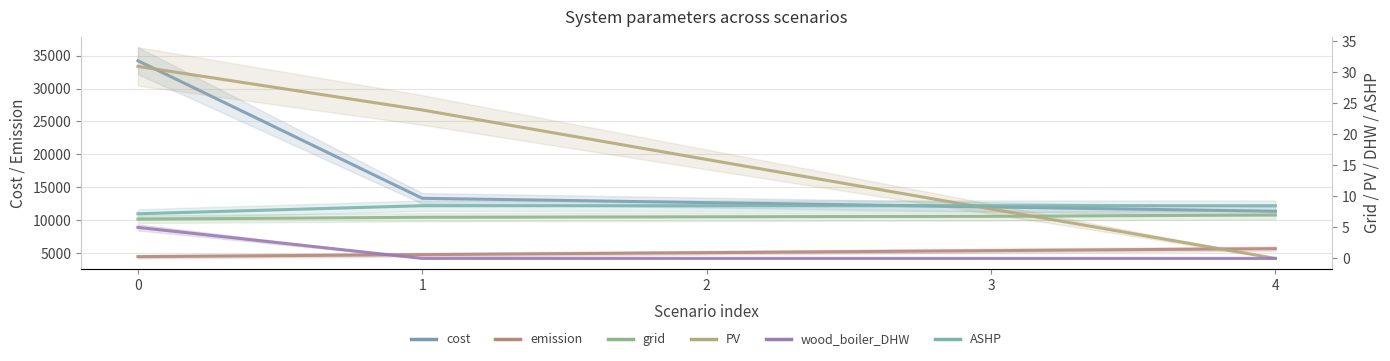

At which label is PV closest to 15?

2